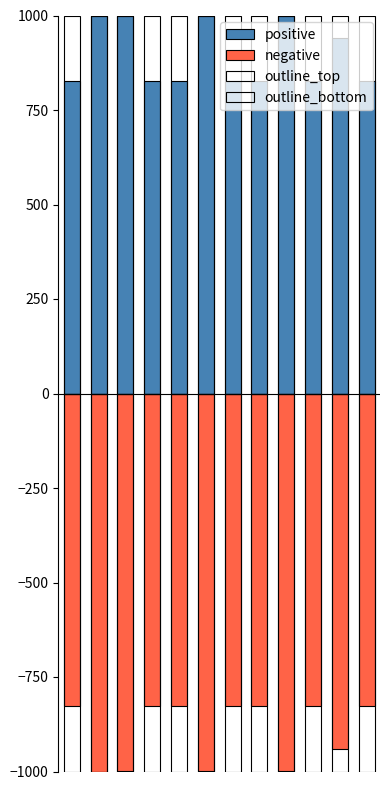

Does the chart contain any negative values?

Yes